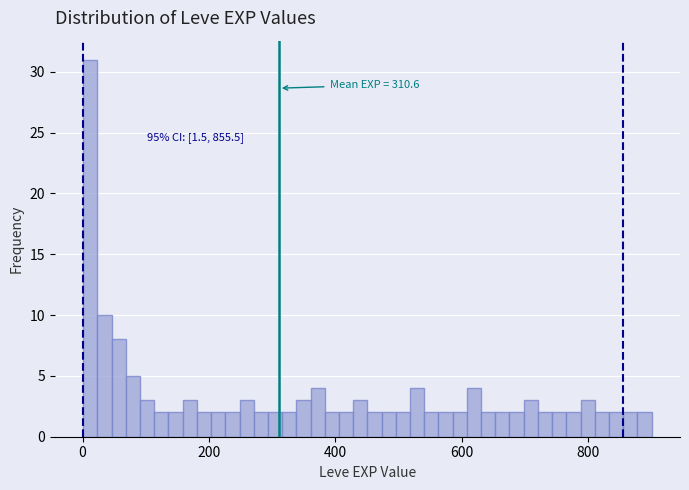

Around what value on the x-axis is the tallest bar? Give the approximate position of its centre, as read against the axis.

20